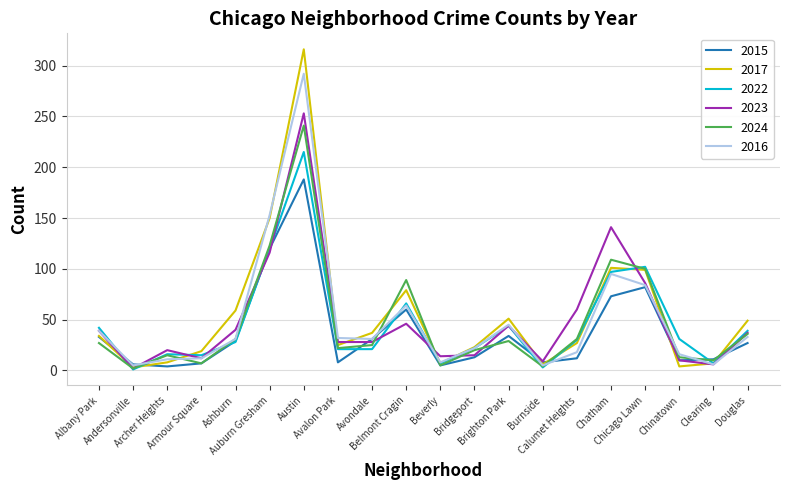

Which series has the widest spread of values?

2017